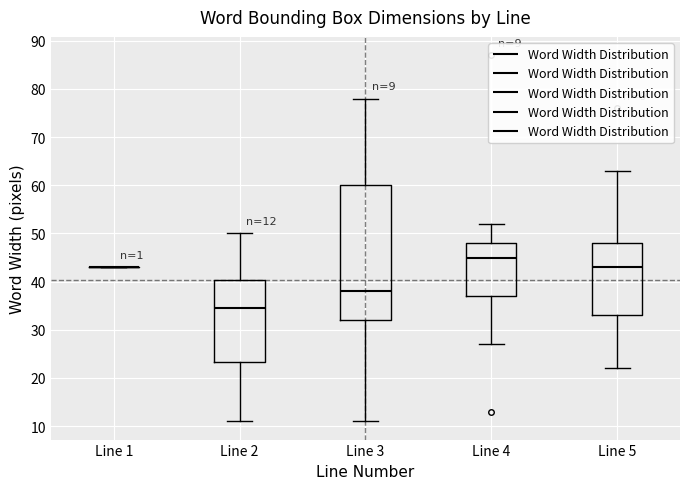

Which box is the tallest, from its lower edge to its upper edge?

Line 3